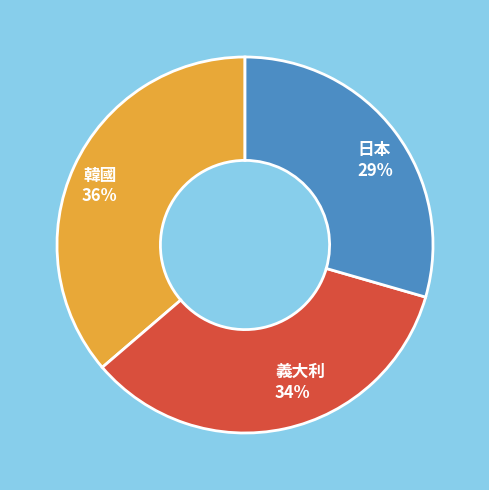

Which slice is the smallest?

日本